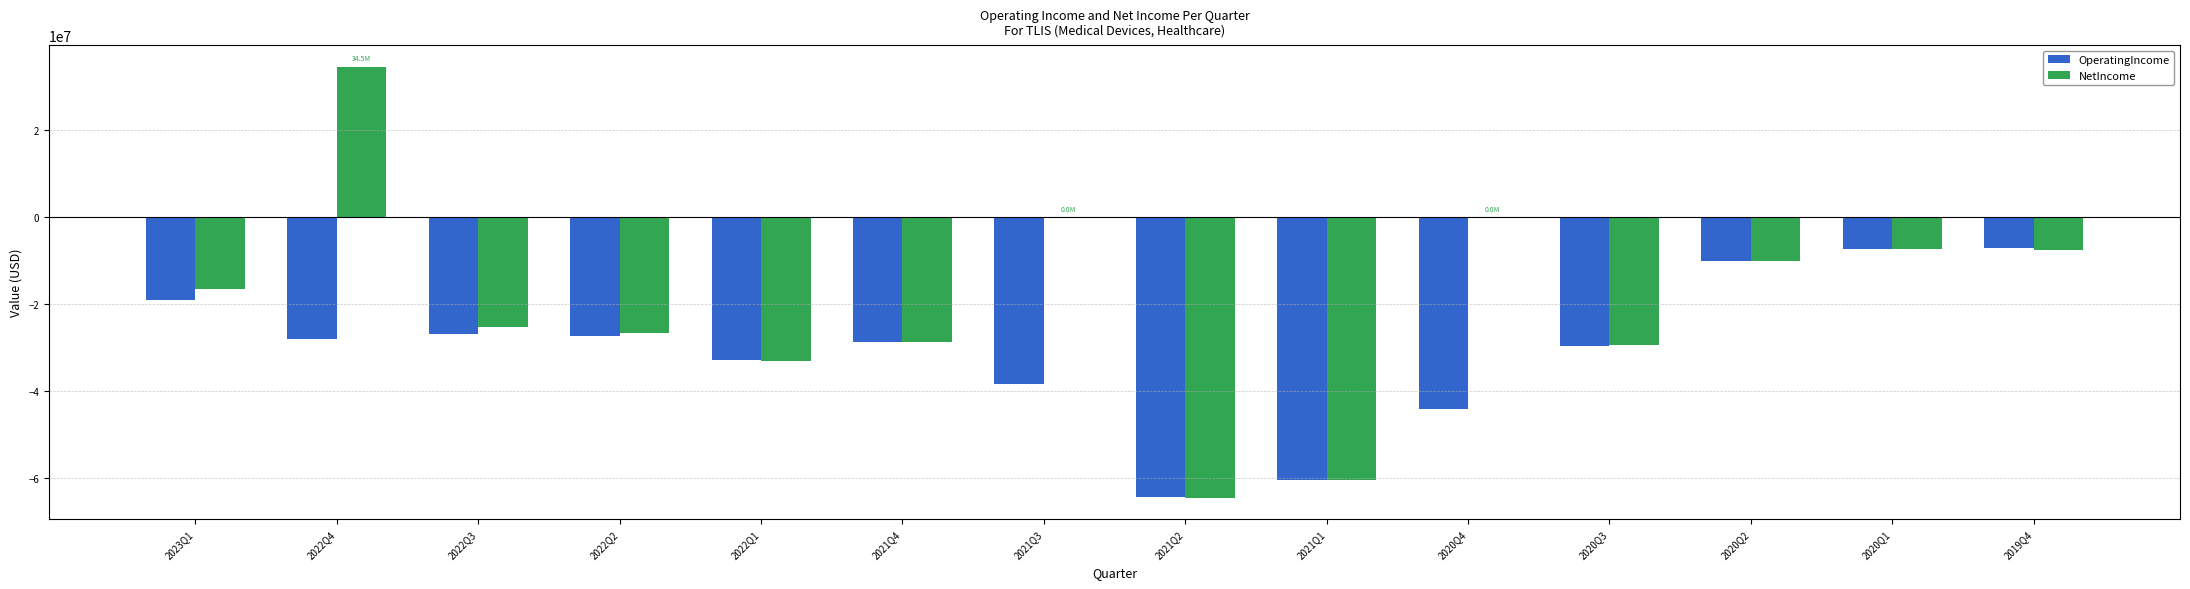

What is the highest value of the OperatingIncome series?

-7203000